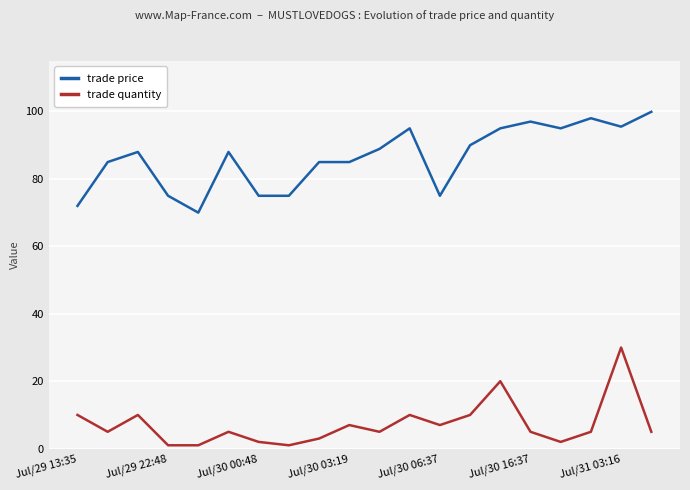

Which series has the largest total across all categories?

trade price